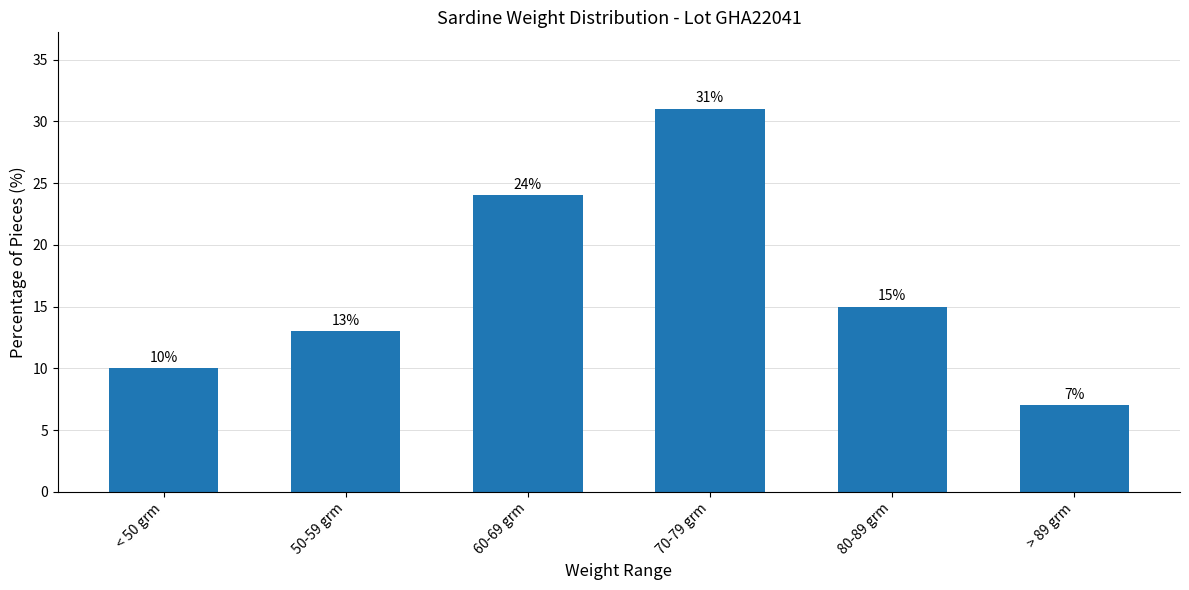

How many bars are there in total?

6